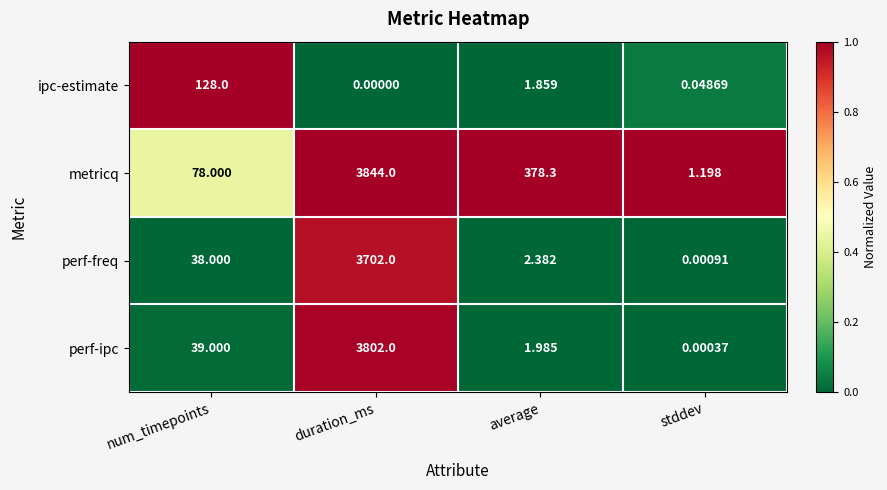

Which category has the lowest value in the metricq series?

stddev